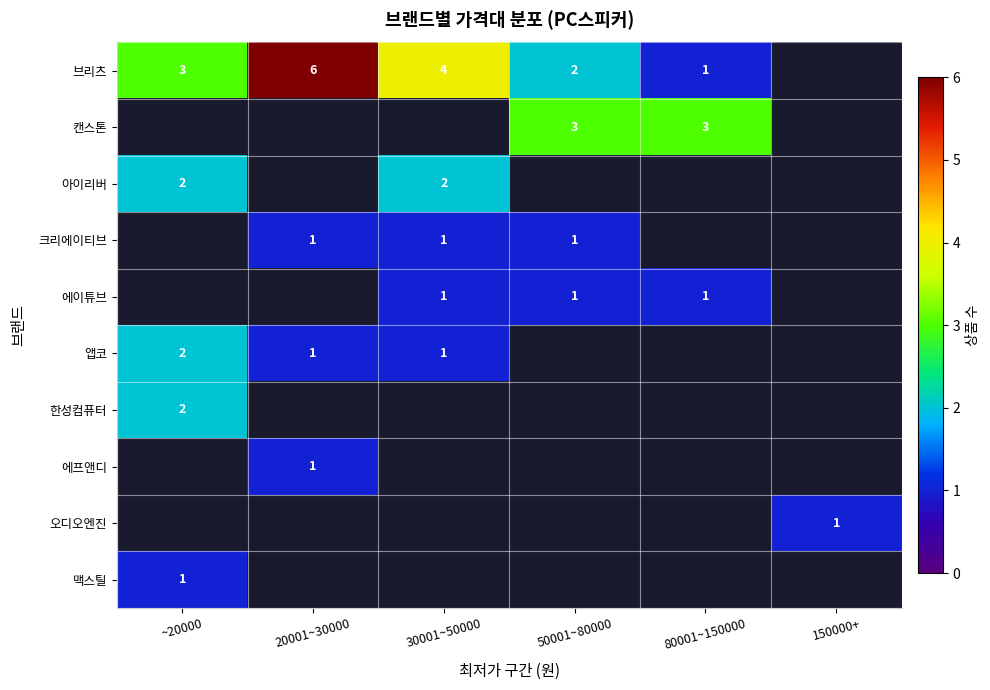

True or false: 크리에이티브 has a value of 1 at 20001~30000.

True